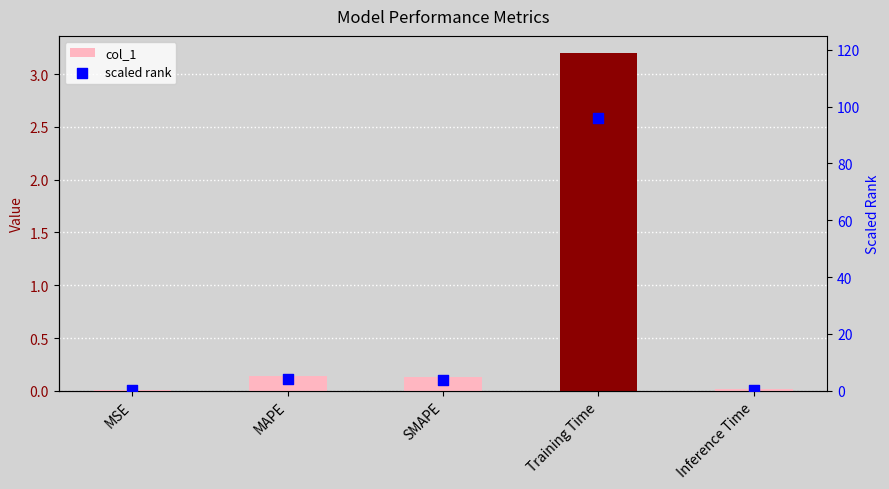

What are all the series names shown in the legend?

col_1, scaled rank